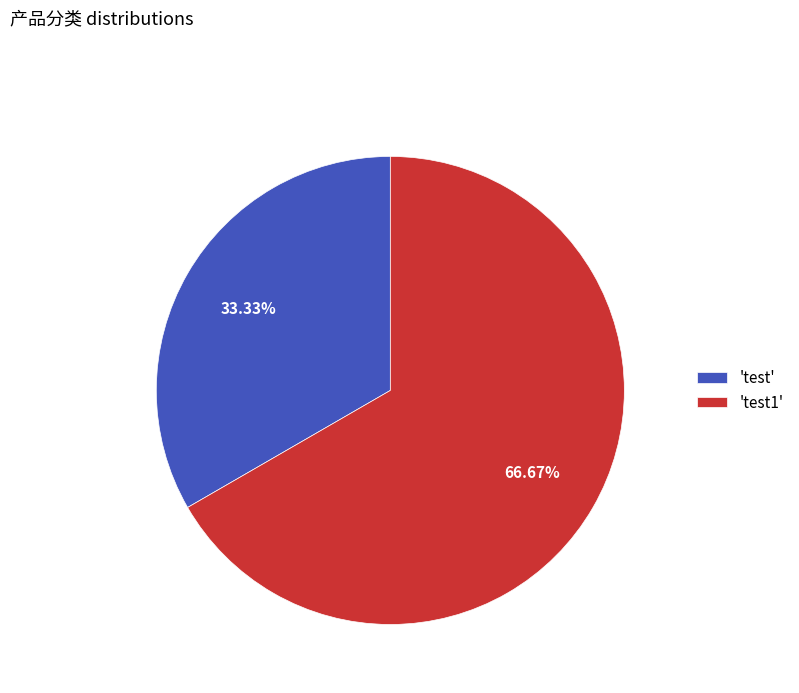

To the nearest percent, what is the difference between the largest and smallest slice percentages?

33%